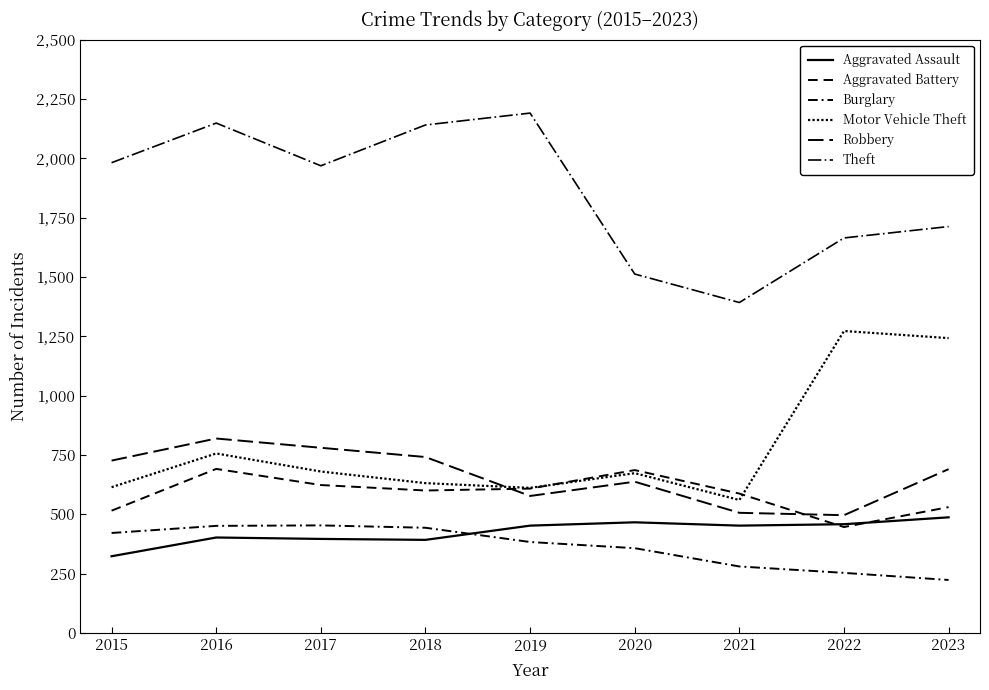

The Burglary series shows 443 at 2018. True or false?

True